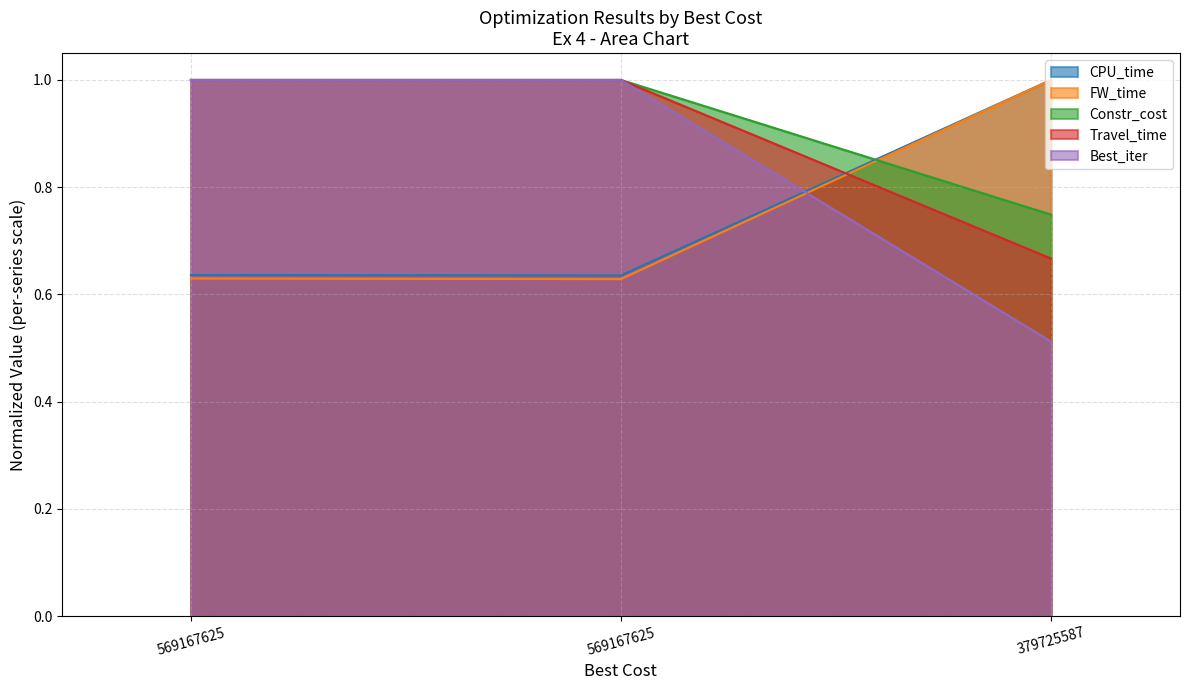

What is the difference between the maximum and second lowest values in the FW_time series?

0.4